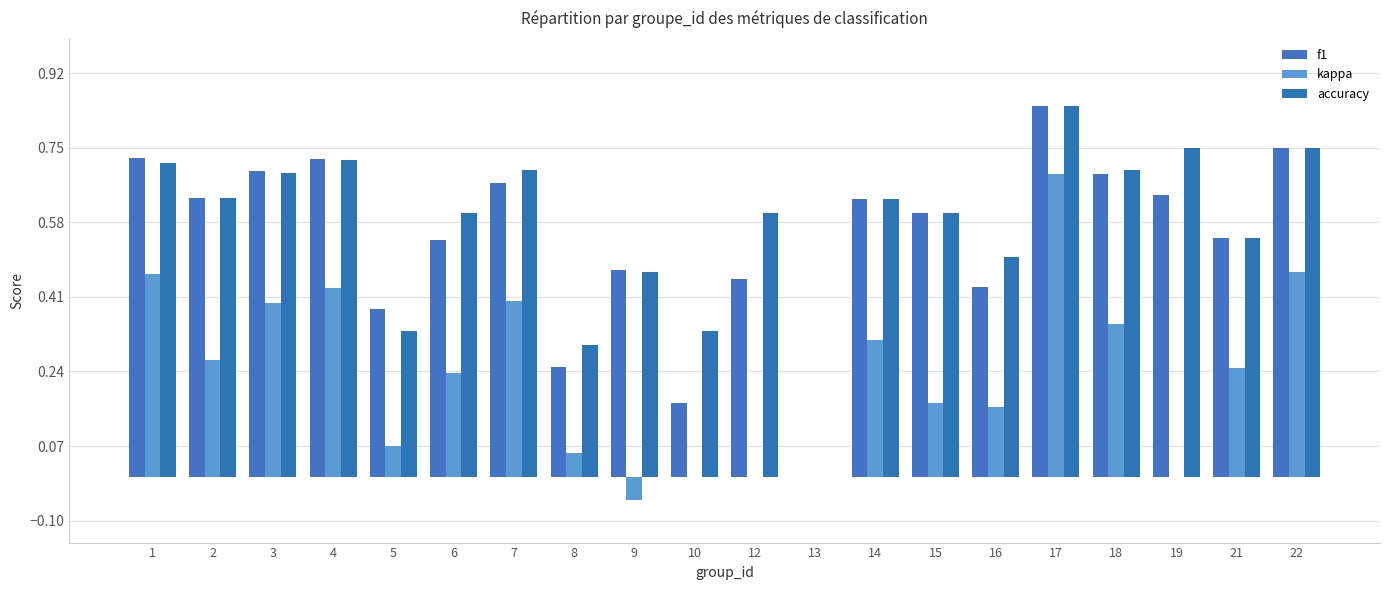

Which series has the largest range (max minus min)?

f1